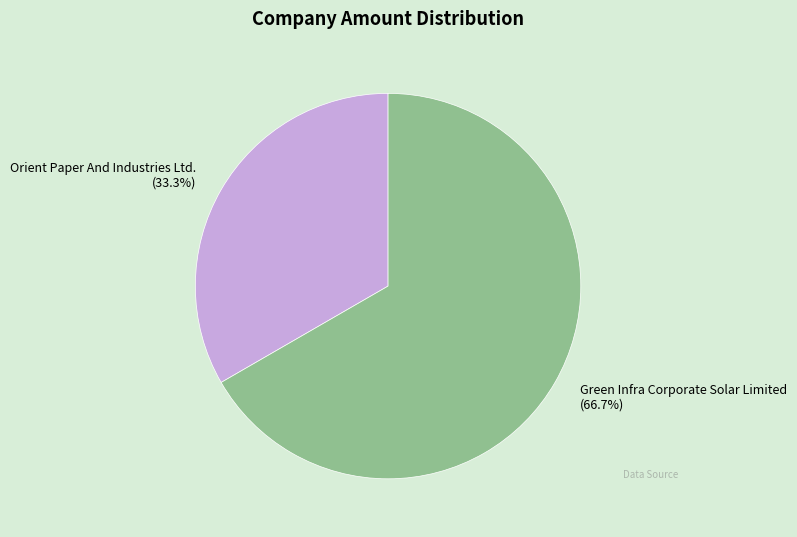

Count the number of slices in the pie.

2